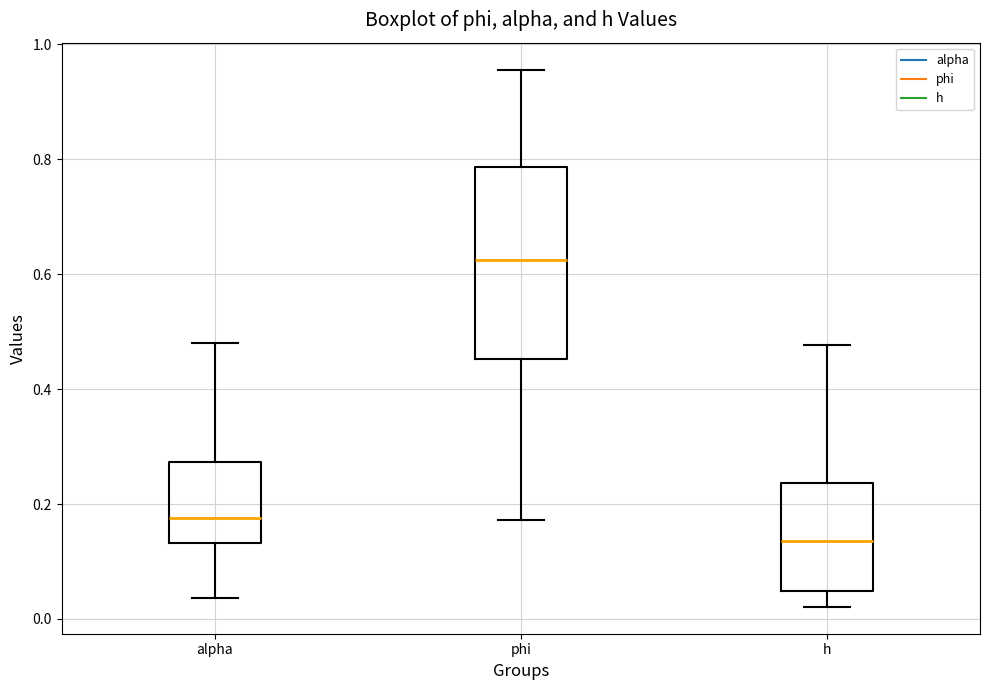

Reading left to right, read every box against the y-axis: the position of its median line, the range the box covers, and the ends of its whiskers. The values are not printed on the chart, so give them approximately, as read against the axis.

alpha: median 0.18, box 0.14 to 0.28, whiskers 0.04 to 0.48
phi: median 0.62, box 0.46 to 0.78, whiskers 0.18 to 0.96
h: median 0.14, box 0.04 to 0.24, whiskers 0.02 to 0.48